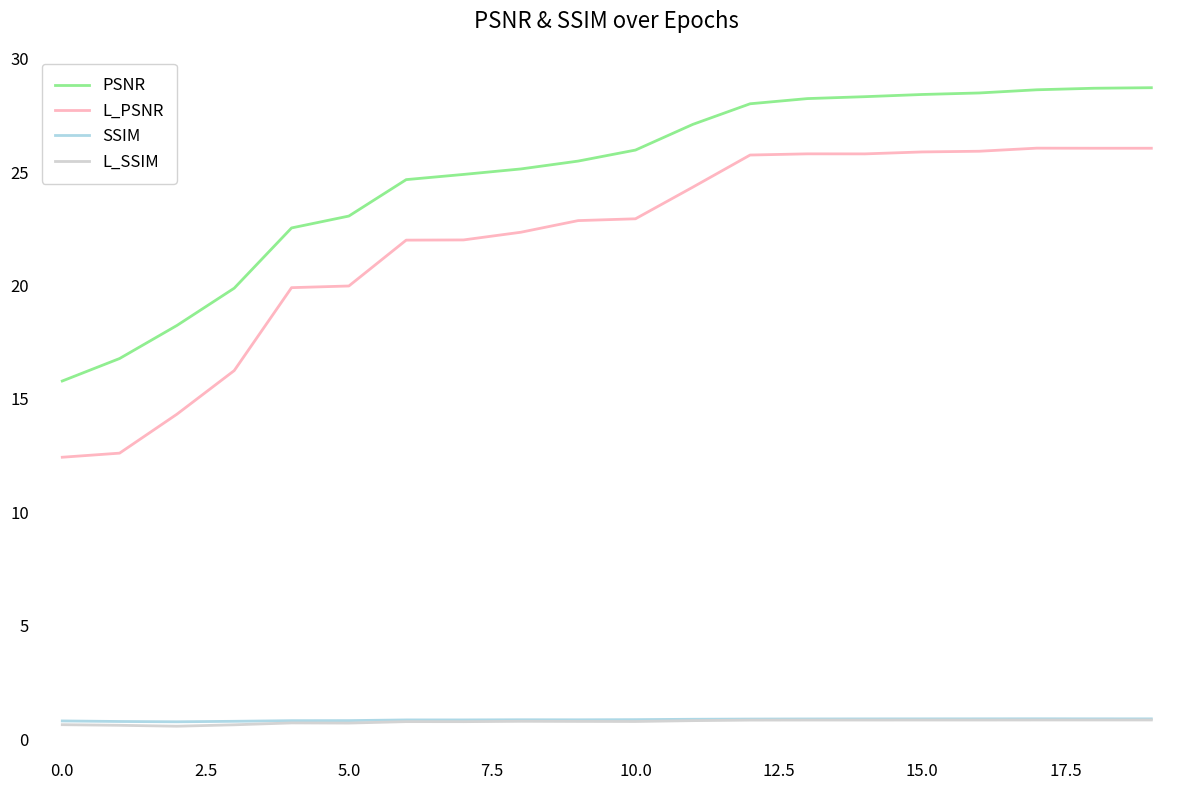

What is the lowest value of the SSIM series?

0.8